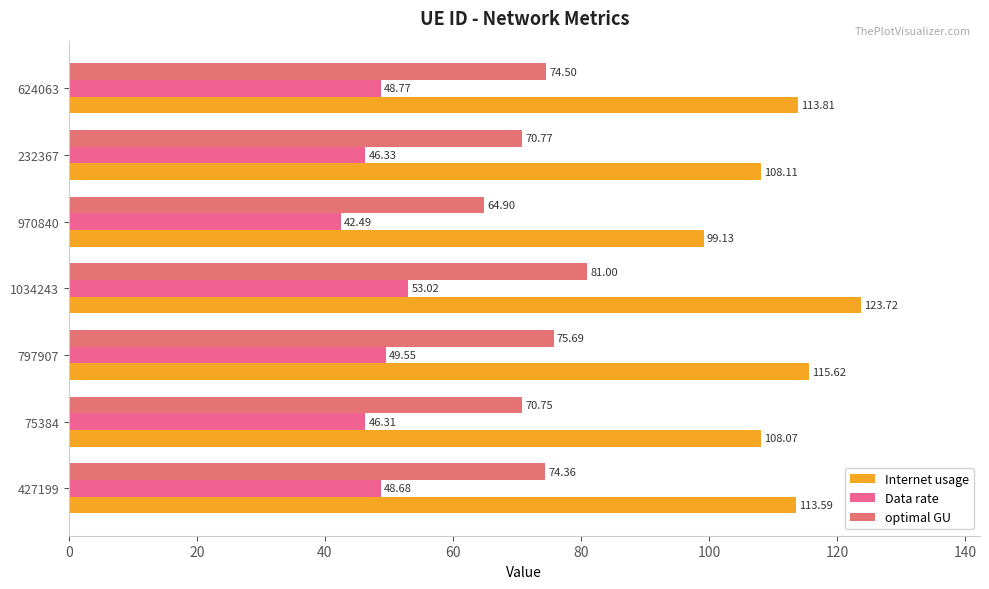

List the series in order of their overall mean, highest first.

Internet usage, optimal GU, Data rate